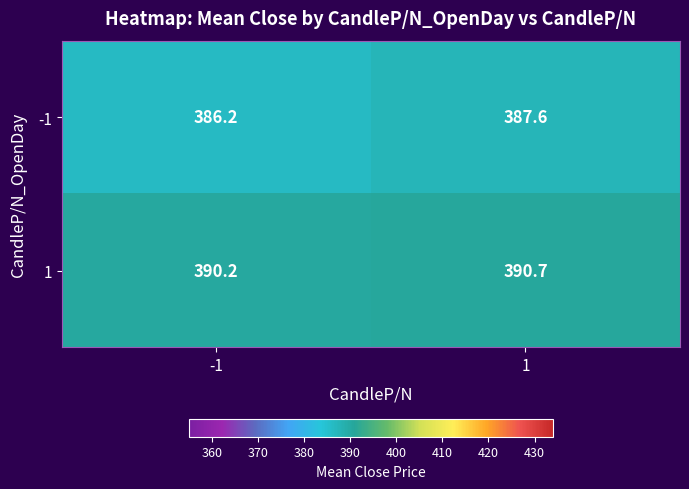

List the series in order of their peak value, lowest first.

-1, 1